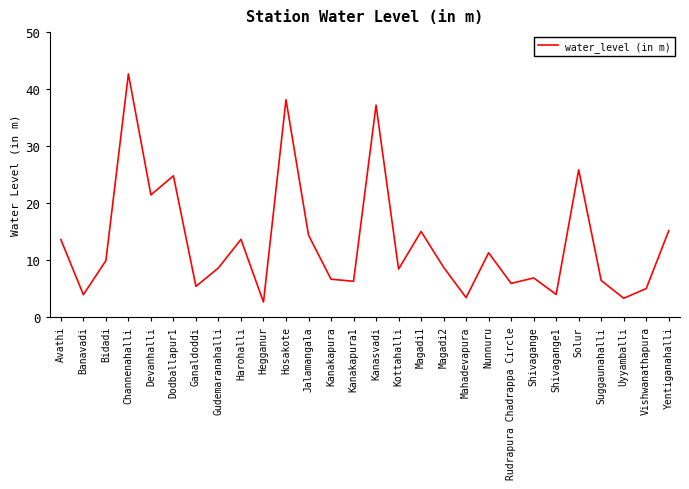

At which category does the data reach its first local valley?

Banavadi